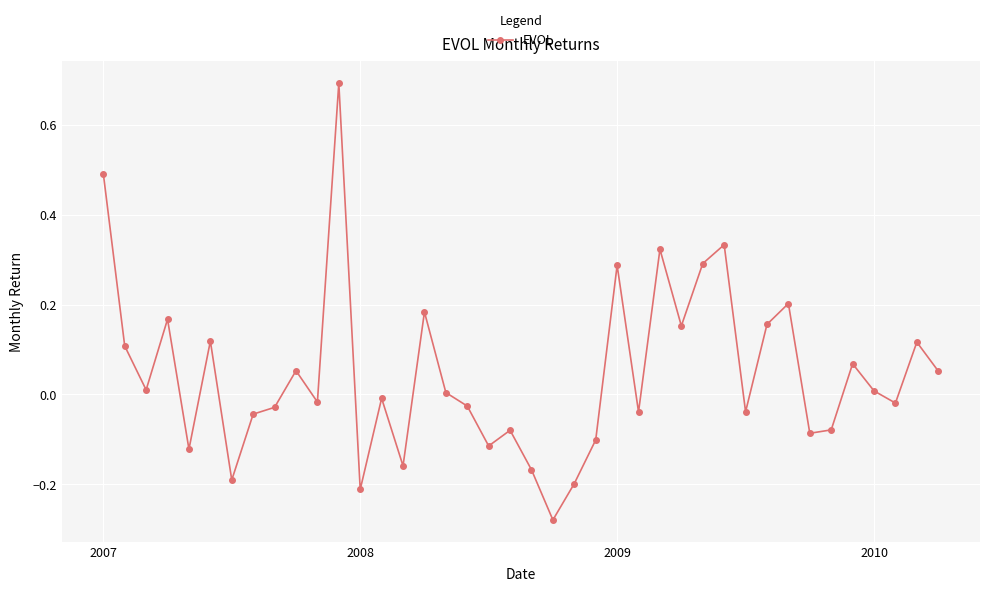

What is the difference between the second highest and second lowest values?

0.7